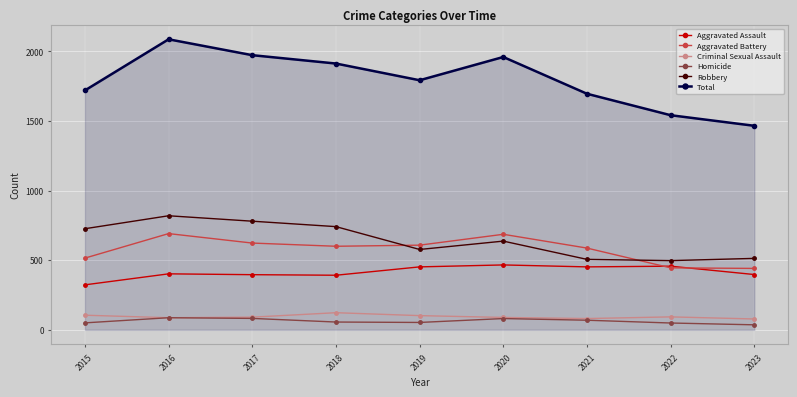

True or false: Criminal Sexual Assault and Aggravated Assault intersect in this chart.

False